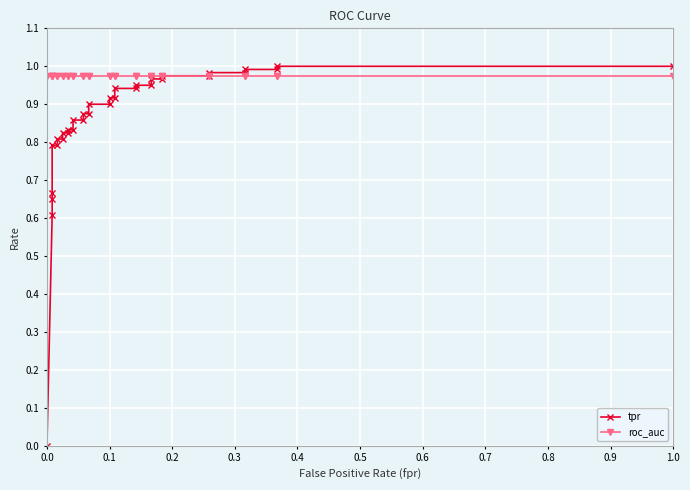

Is this an area chart (filled region under the line)?

No